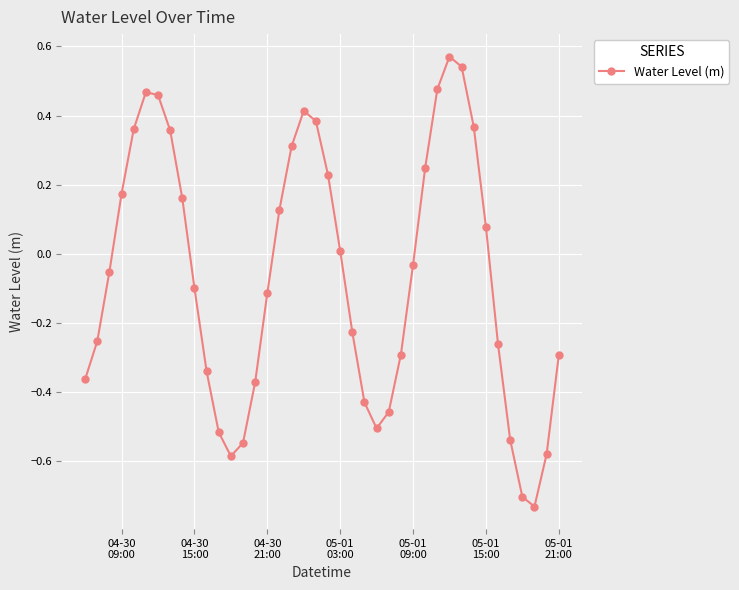

How many interior local valleys (lower than both neighbors) does the data have?

3